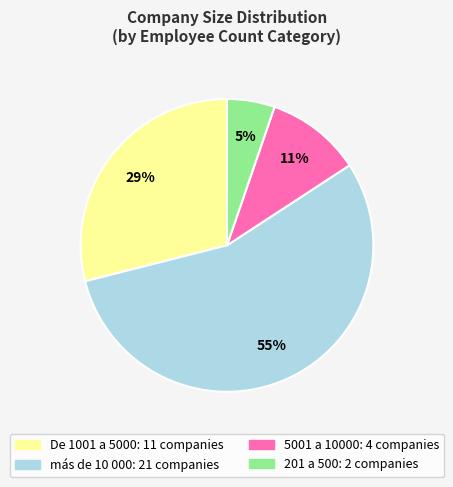

To the nearest percent, what is the difference between the largest and smallest slice percentages?

50%